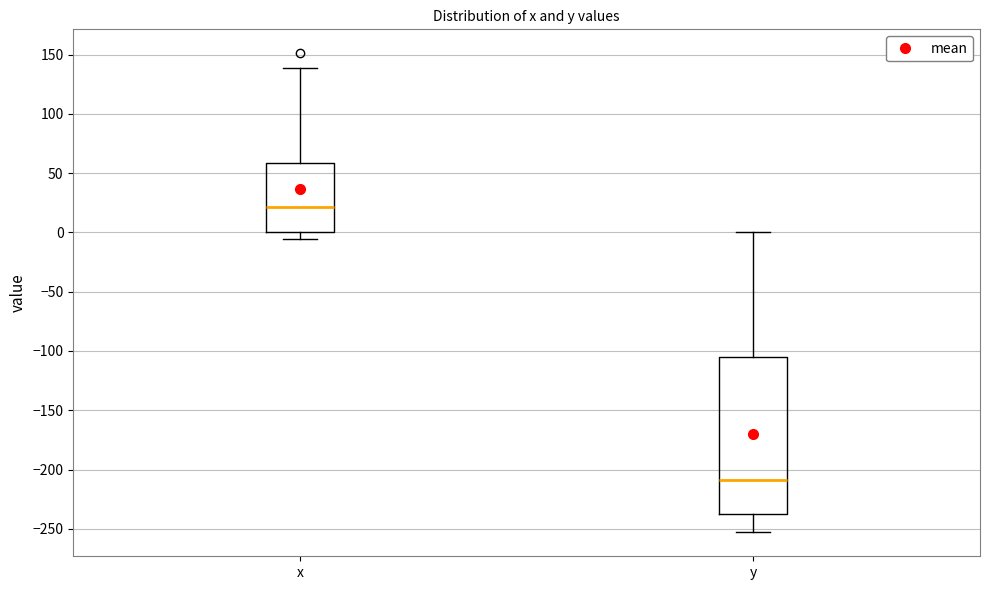

Where does the upper whisker of the box for y end on the y-axis? The values are not printed on the chart, so give them approximately, as read against the axis.

0